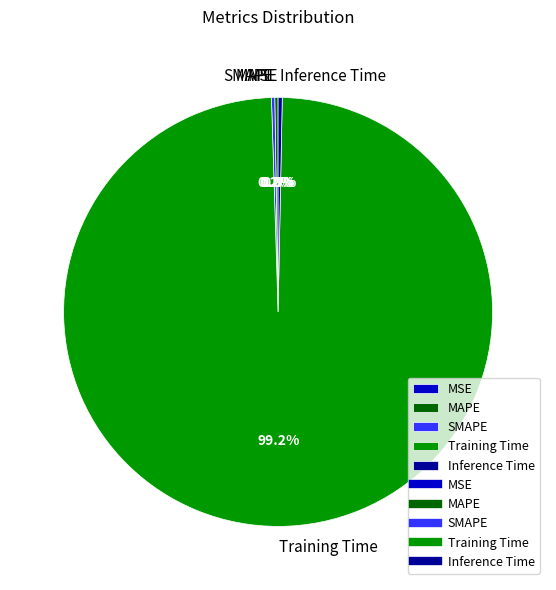

Which slice is the largest?

Training Time